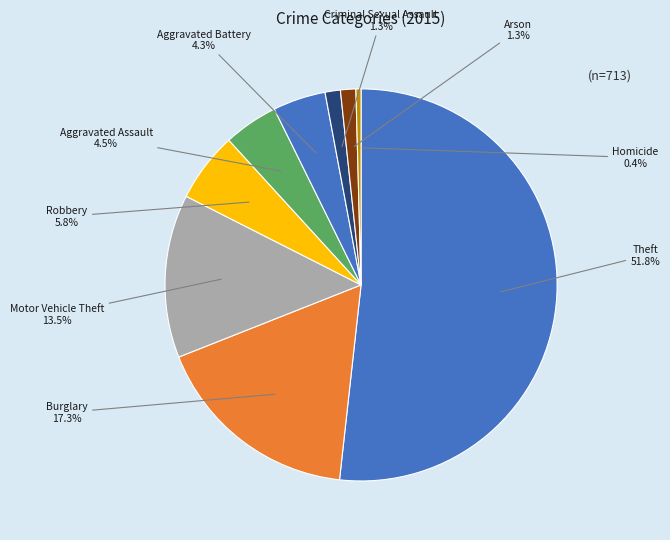

How many slices are in this pie chart?

9